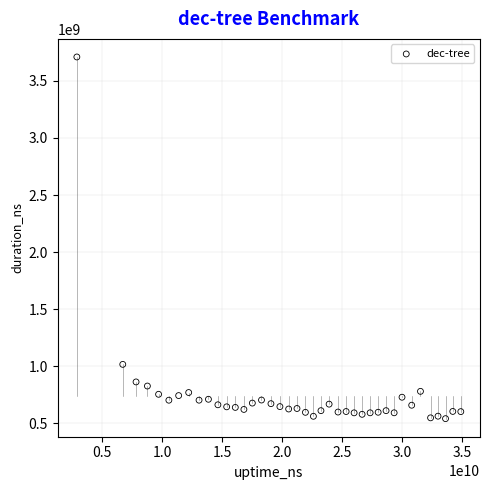

What is the range of X values (max minus min)?

31998704487